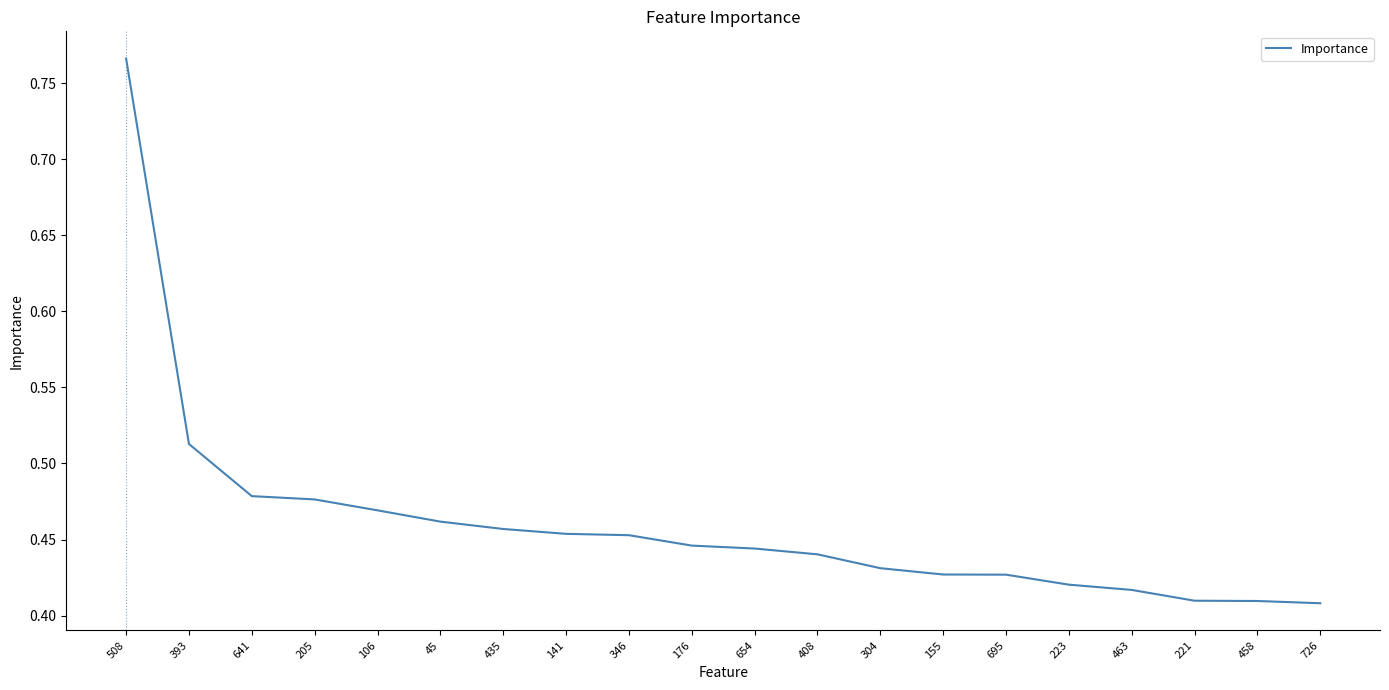

Which has a higher value, 408 or 45?

45